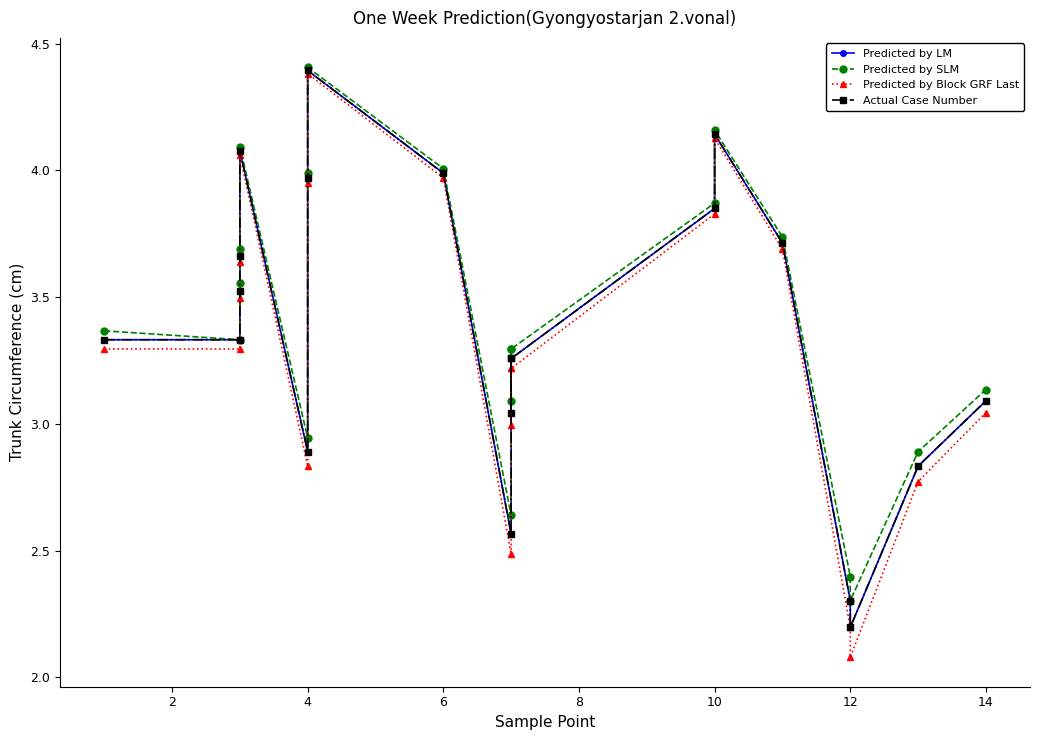

What is the minimum value for Actual Case Number?

2.2